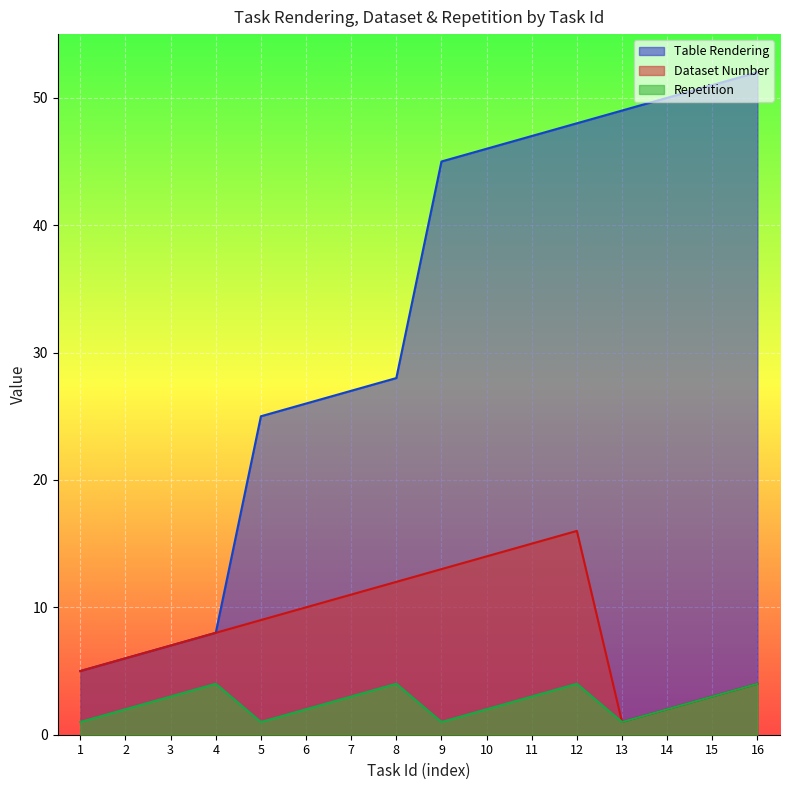

True or false: Repetition has a value of 1 at 13.

True